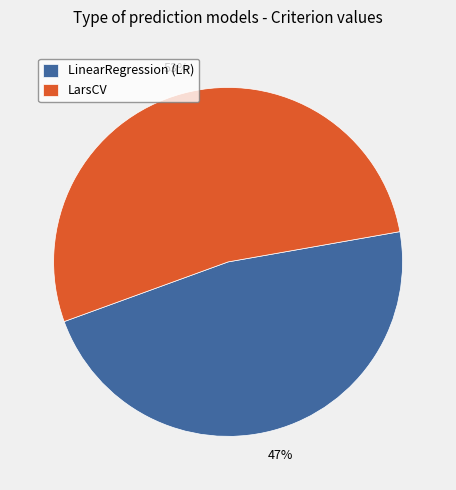

How many slices are in this pie chart?

2